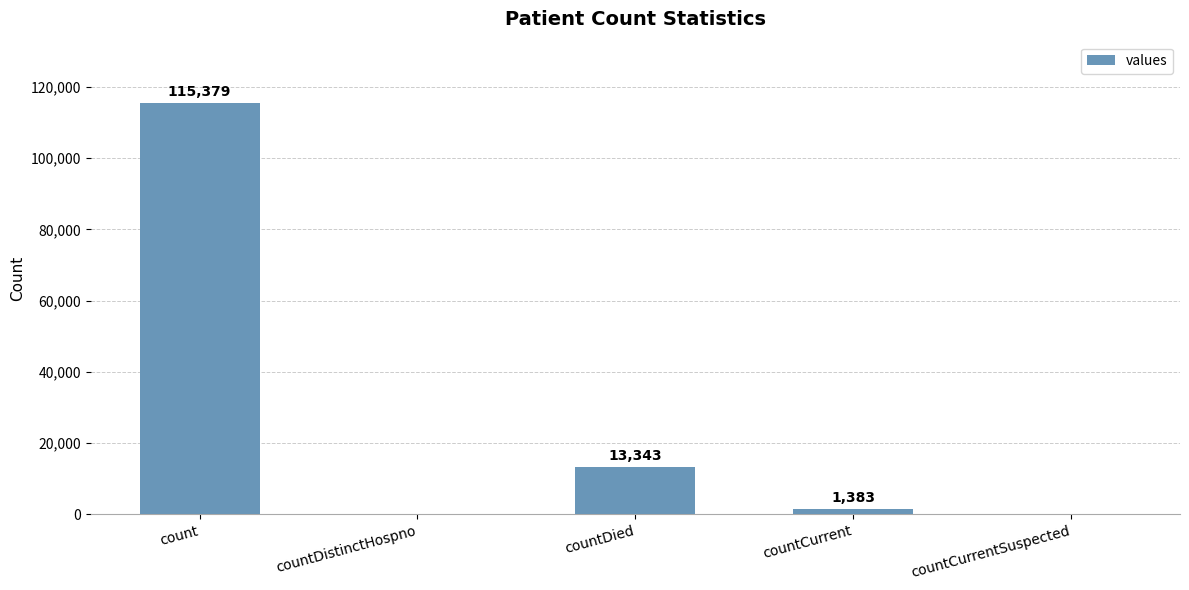

What is the sum of all values?

130105